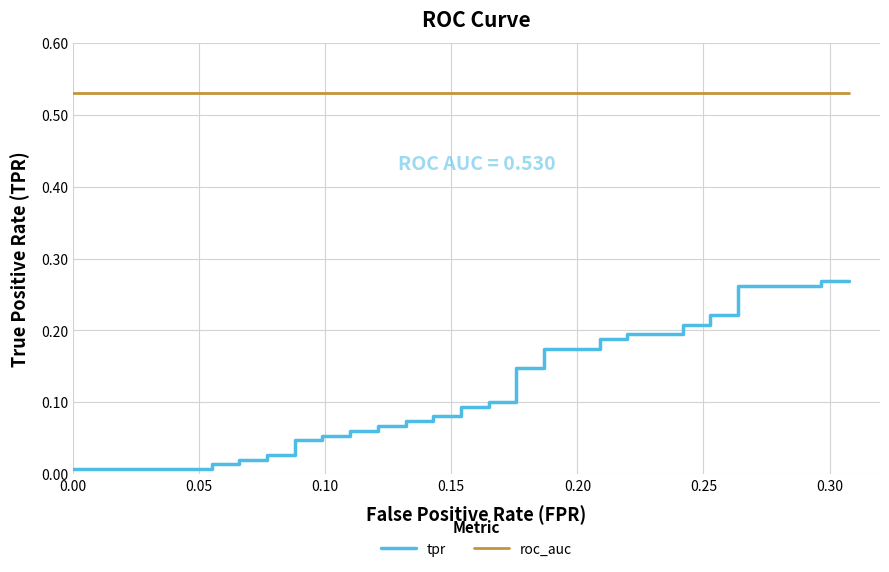

Which series has the largest total across all categories?

roc_auc